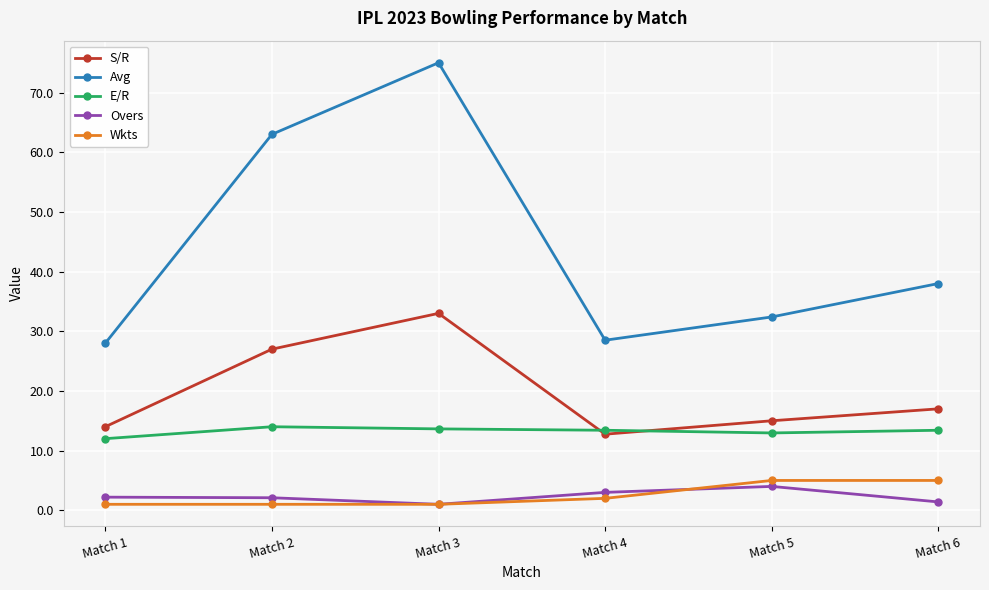

How many series are shown in this chart?

5